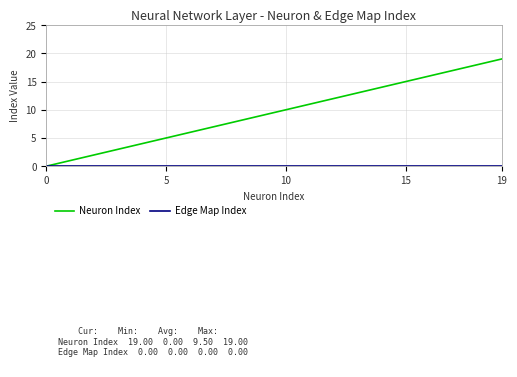

What is the greatest value displayed?

19